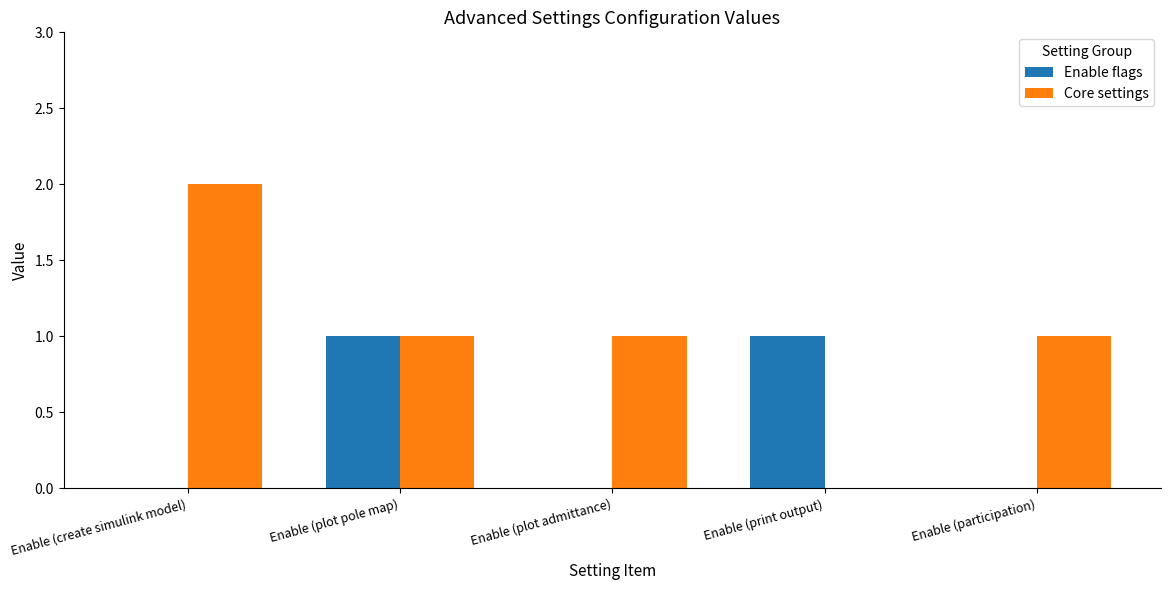

What are all the series names shown in the legend?

Enable flags, Core settings